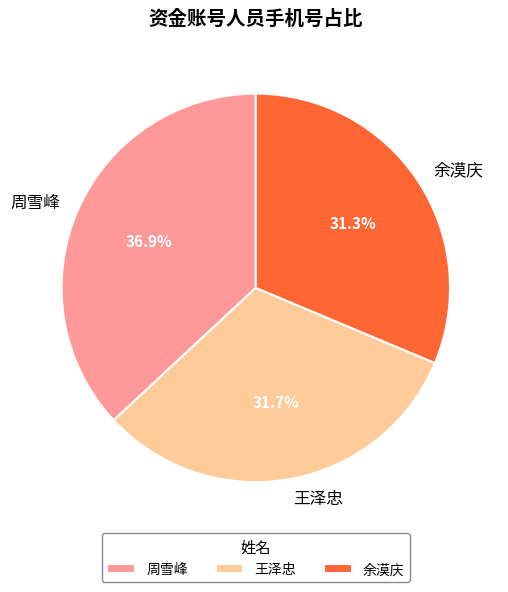

To the nearest percent, what is the difference between the largest and smallest slice percentages?

6%